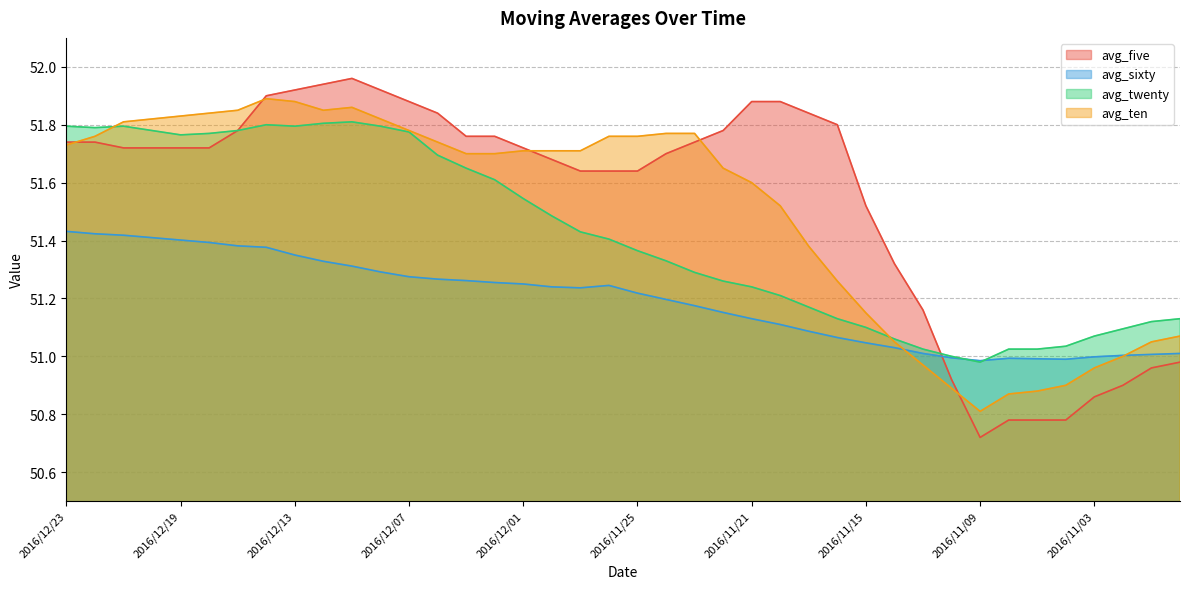

Rank the categories by avg_twenty value from highest to lowest.

2016/12/09, 2016/12/12, 2016/12/14, 2016/12/23, 2016/12/21, 2016/12/13, 2016/12/08, 2016/12/22, 2016/12/20, 2016/12/15, 2016/12/07, 2016/12/16, 2016/12/19, 2016/12/06, 2016/12/05, 2016/12/02, 2016/12/01, 2016/11/30, 2016/11/29, 2016/11/28, 2016/11/25, 2016/11/24, 2016/11/23, 2016/11/22, 2016/11/21, 2016/11/18, 2016/11/17, 2016/11/16, 2016/10/31, 2016/11/01, 2016/11/15, 2016/11/02, 2016/11/03, 2016/11/14, 2016/11/04, 2016/11/11, 2016/11/08, 2016/11/07, 2016/11/10, 2016/11/09